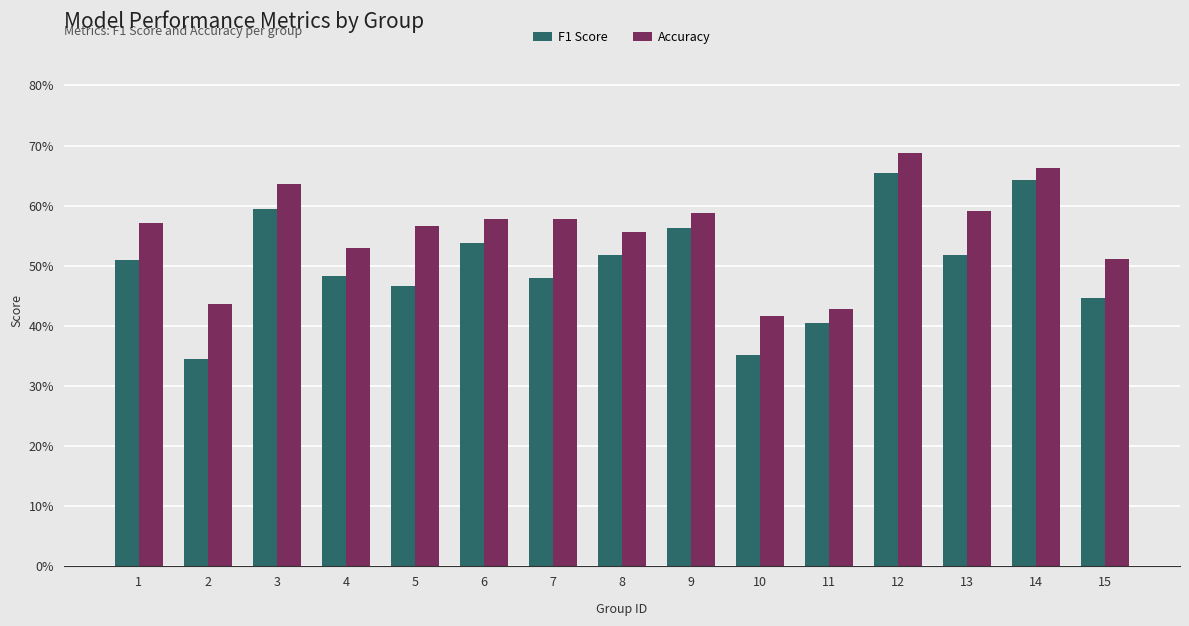

At 6, list the series in order from largest to smallest.

Accuracy, F1 Score